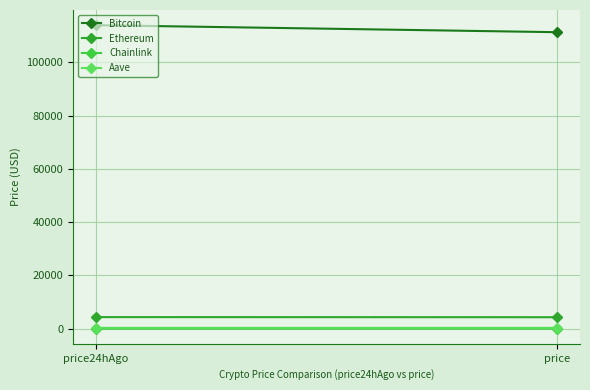

What are all the series names shown in the legend?

Bitcoin, Ethereum, Chainlink, Aave